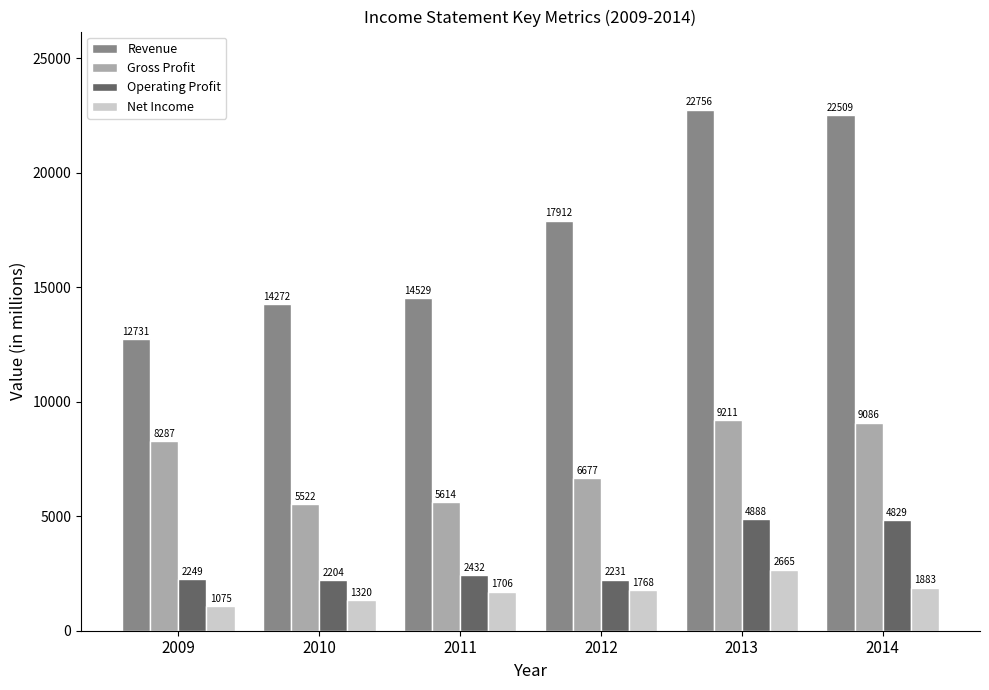

Reading right to left, what are all the values shown in this chart?

Revenue: 2014=22509	2013=22756	2012=17912	2011=14529	2010=14272	2009=12731
Gross Profit: 2014=9086	2013=9211	2012=6677	2011=5614	2010=5522	2009=8287
Operating Profit: 2014=4829	2013=4888	2012=2231	2011=2432	2010=2204	2009=2249
Net Income: 2014=1883	2013=2665	2012=1768	2011=1706	2010=1320	2009=1075